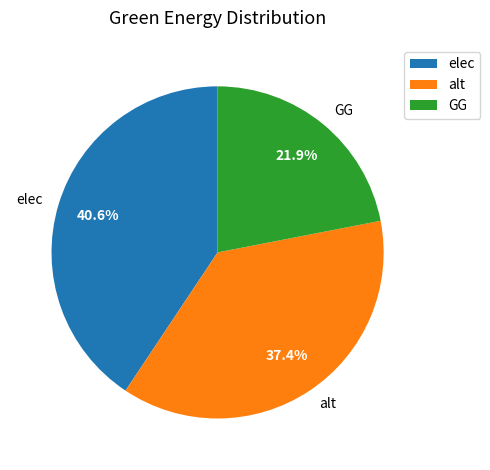

What is the total percentage of elec and alt?

78.1%